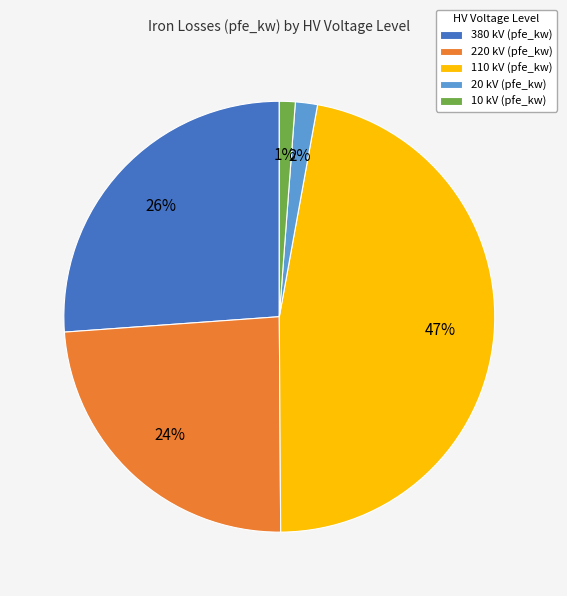

To the nearest percent, what is the combined percentage of 220 and 380?

50%